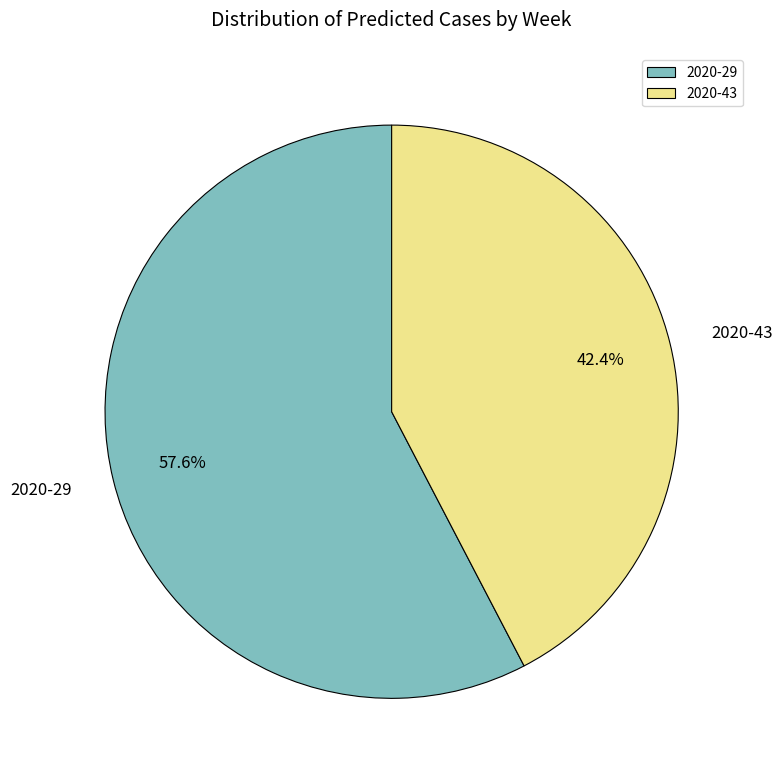

To the nearest percent, what is the difference between the 2020-43 and 2020-29 slice percentages?

15%